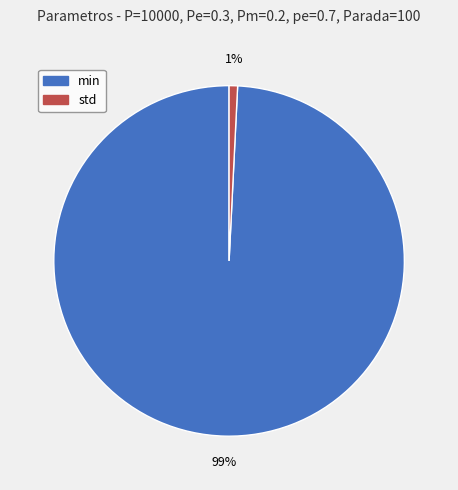

Which slice represents more than half of the pie?

min